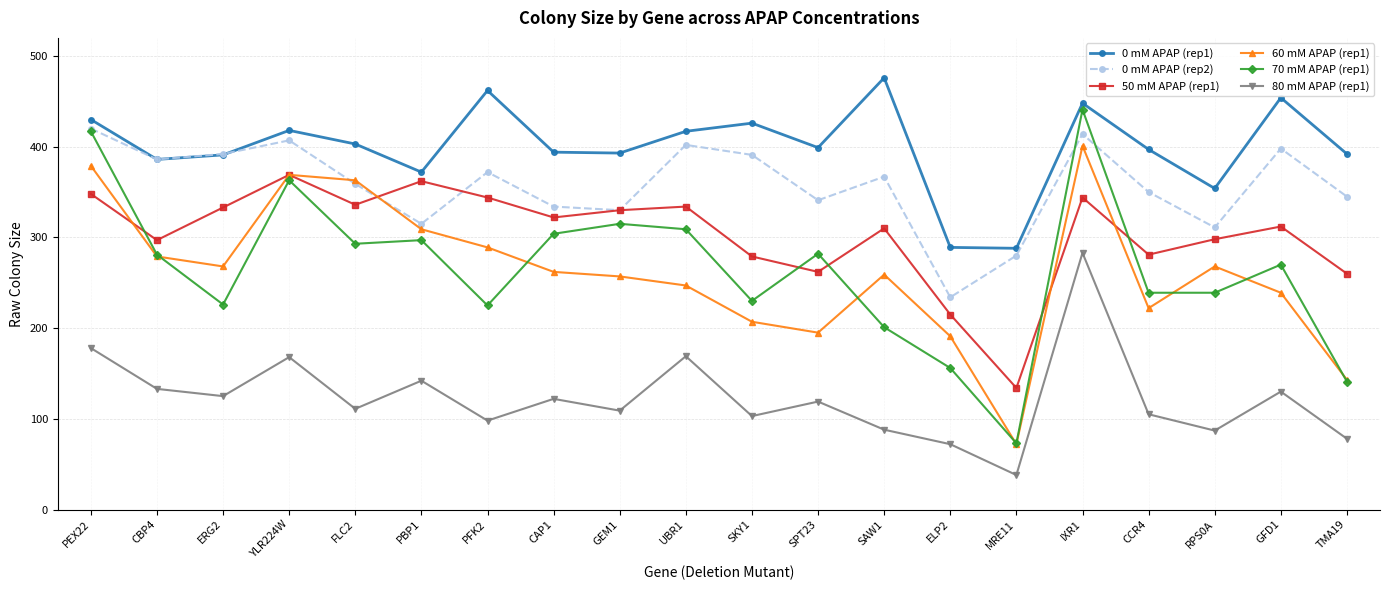

Which series has the widest spread of values?

70 mM APAP (rep1)